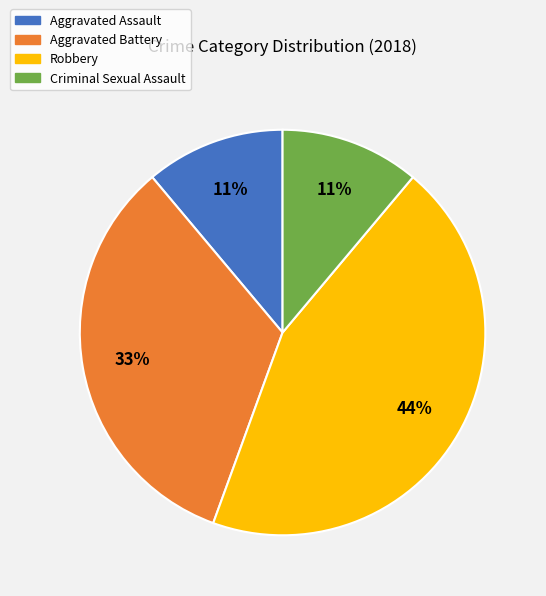

Combined, do Aggravated Battery and Robbery account for over 50%?

Yes